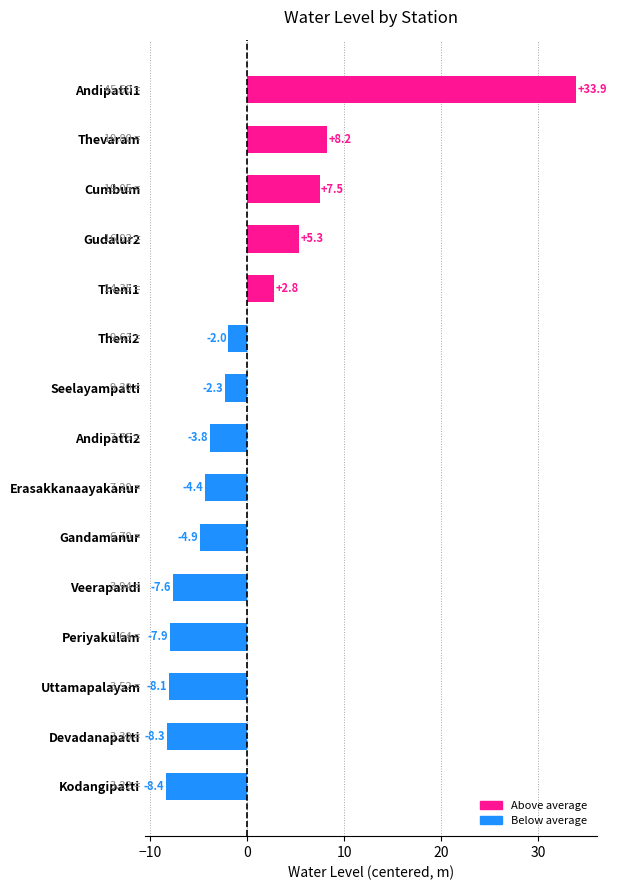

What is the difference between the second highest and second lowest values?

16.5